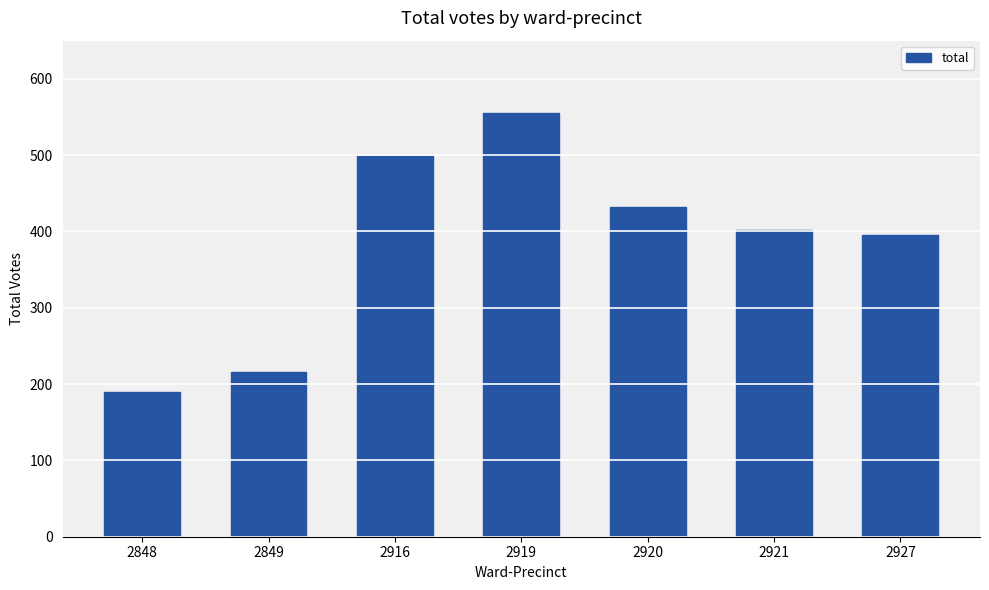

What is the average value?

384